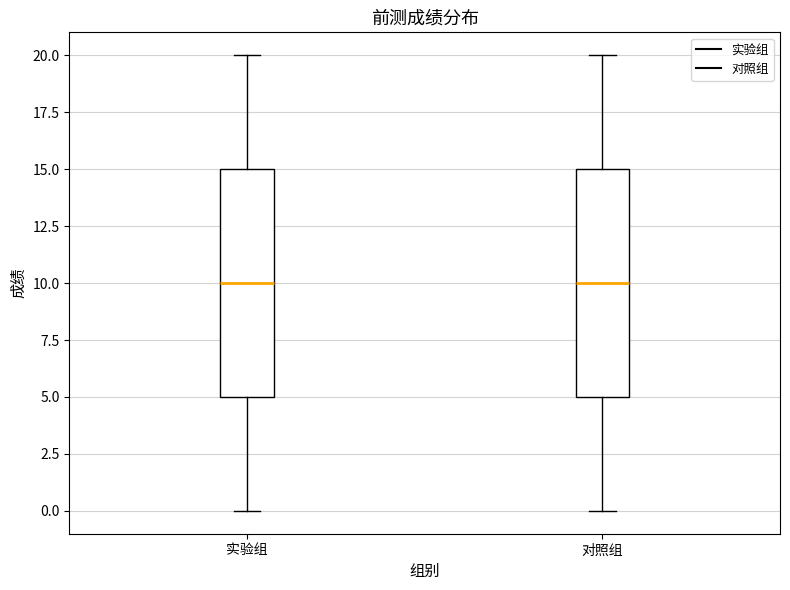

Reading left to right, read every box against the y-axis: the position of its median line, the range the box covers, and the ends of its whiskers. The values are not printed on the chart, so give them approximately, as read against the axis.

实验组: median 10, box 5 to 15, whiskers 0 to 20
对照组: median 10, box 5 to 15, whiskers 0 to 20